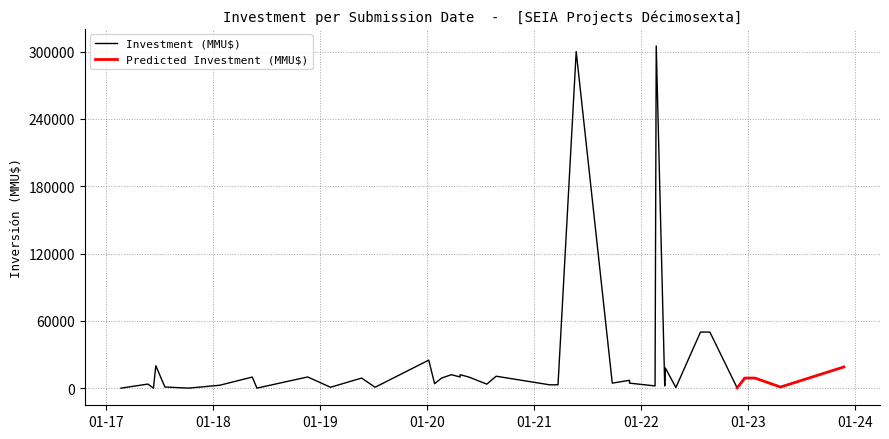

The value at 24/11/2022 is 115. True or false?

False